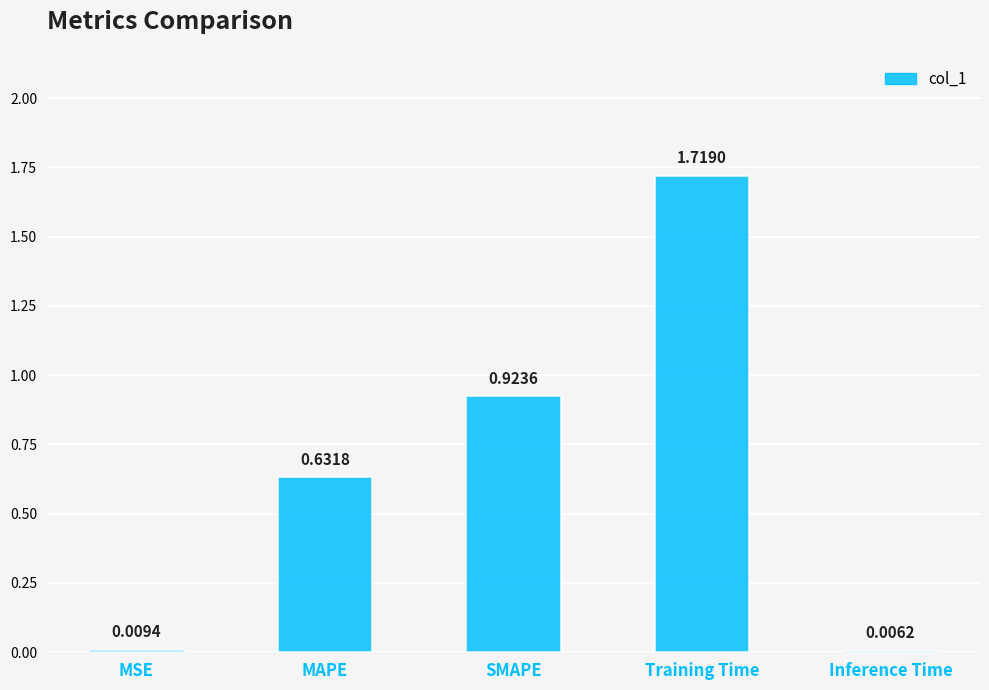

Count the number of categories in the chart.

5